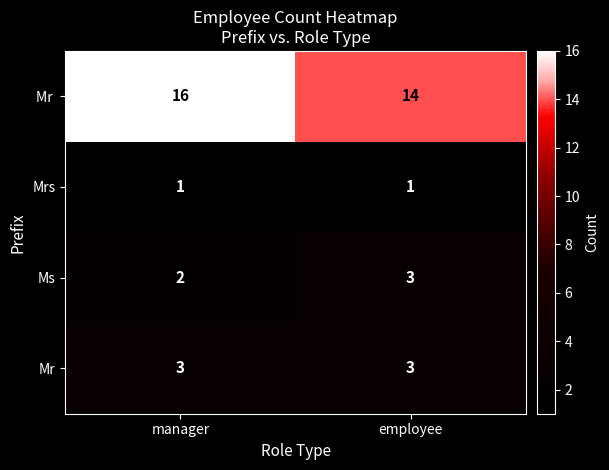

At which category is the sum across all series the highest?

manager